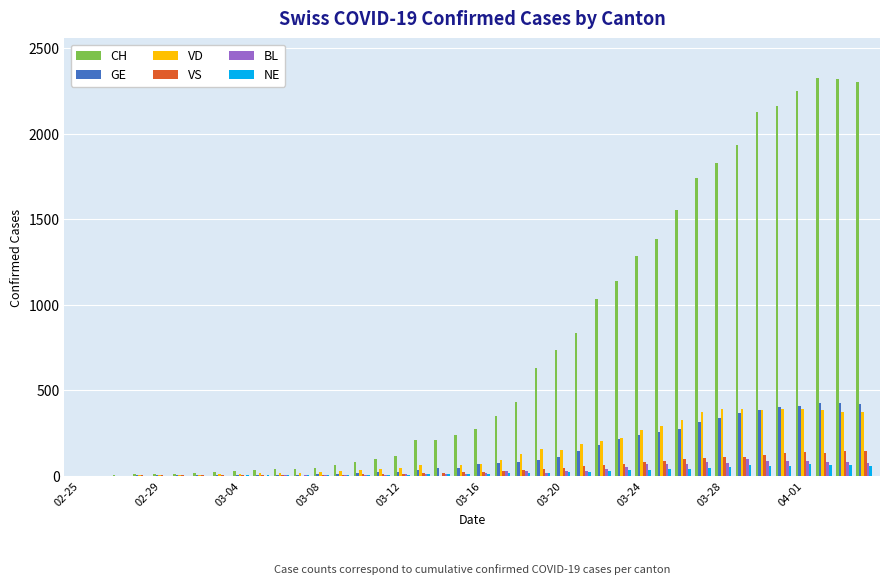

Which series has the largest total across all categories?

CH